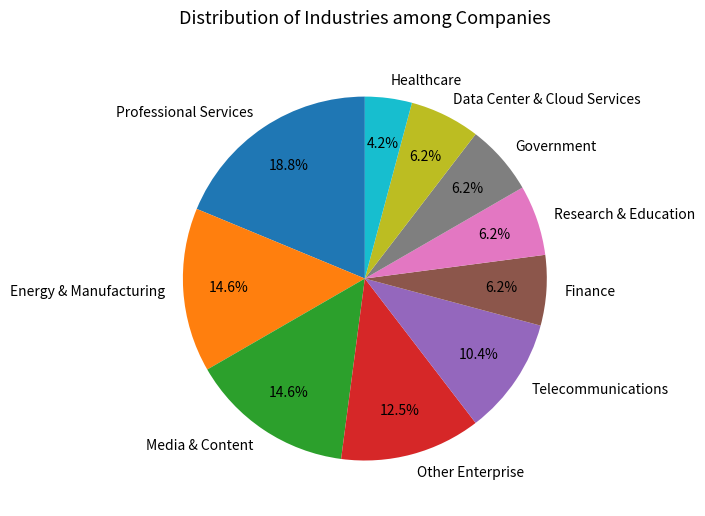

To the nearest percent, what is the difference between the Telecommunications and Finance slice percentages?

4%